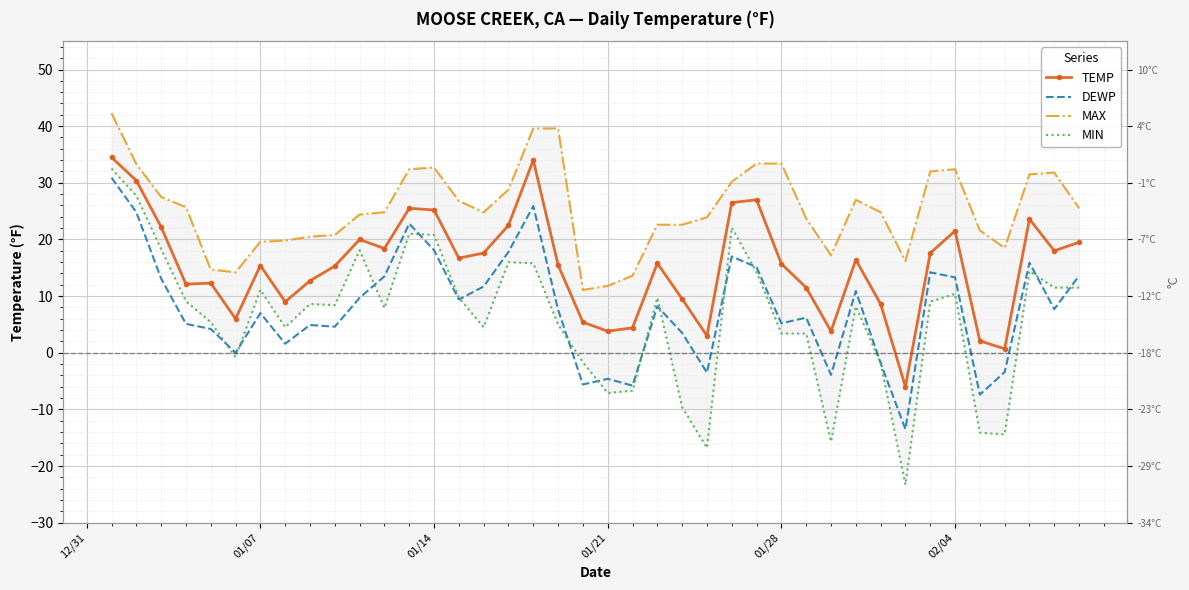

What is the average value of the TEMP series?

15.3